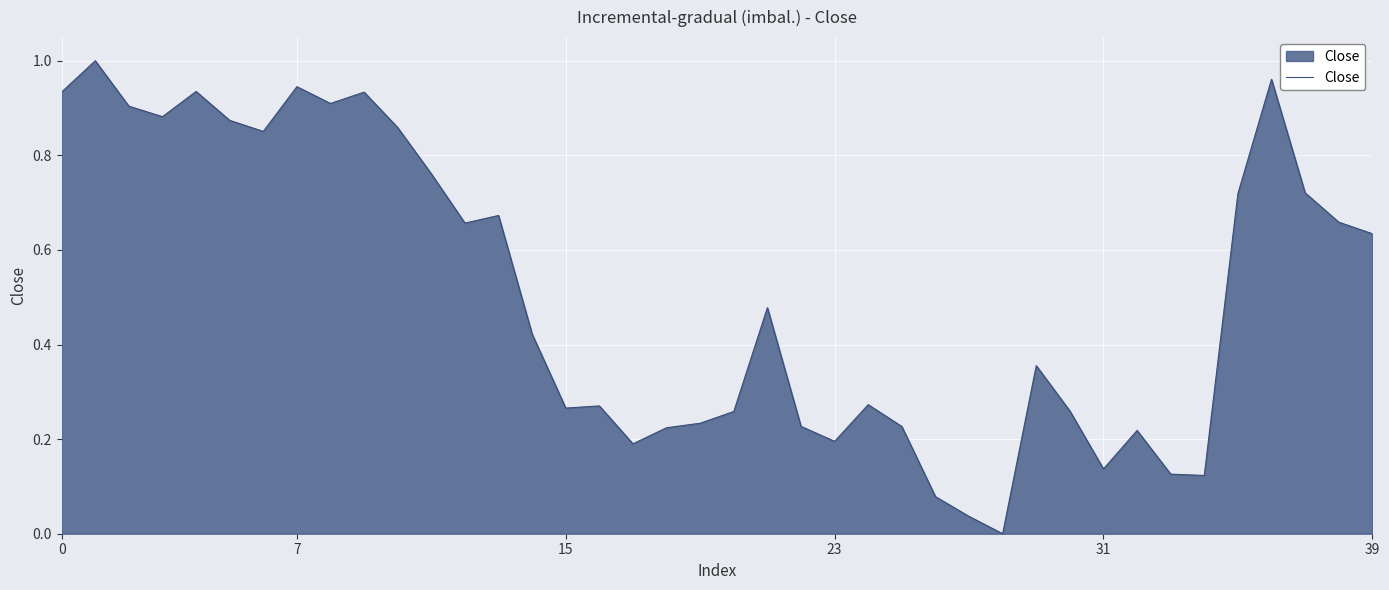

What is the value of the 27th point from the left?

0.1